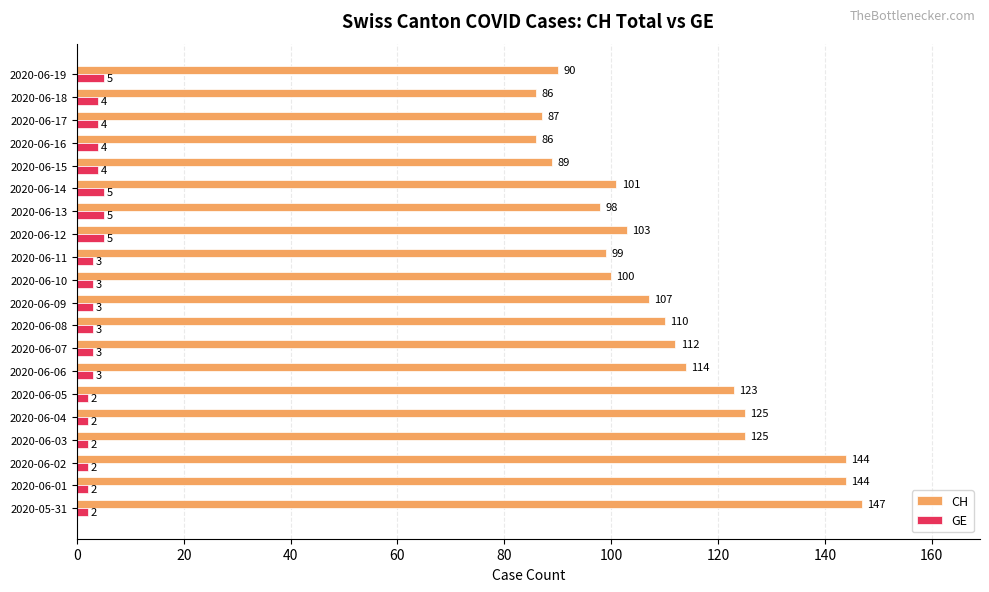

Is the value of GE at 2020-06-01 greater than the value of CH at 2020-06-16?

No